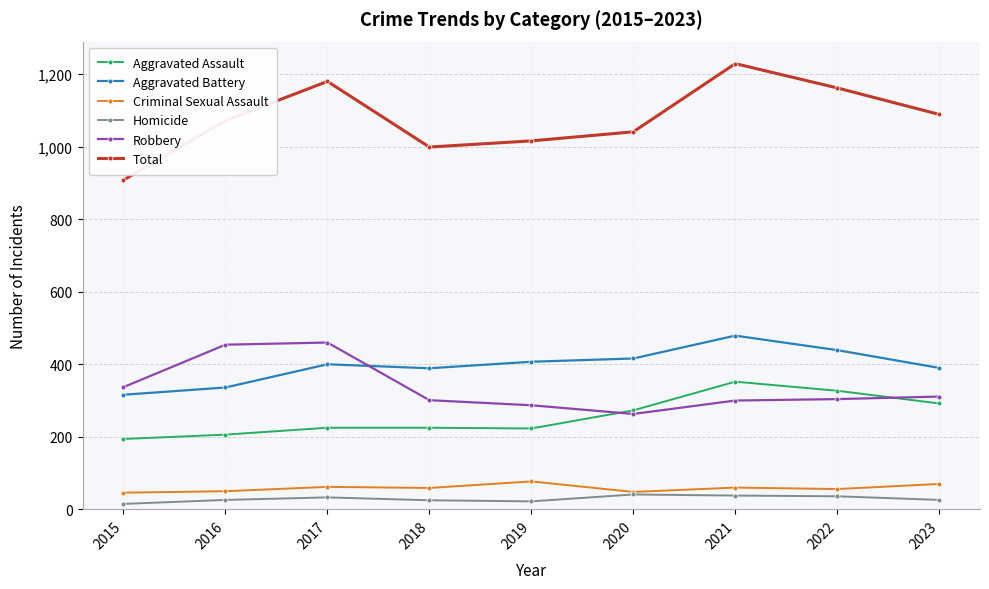

What is the average value of the Total series?

1077